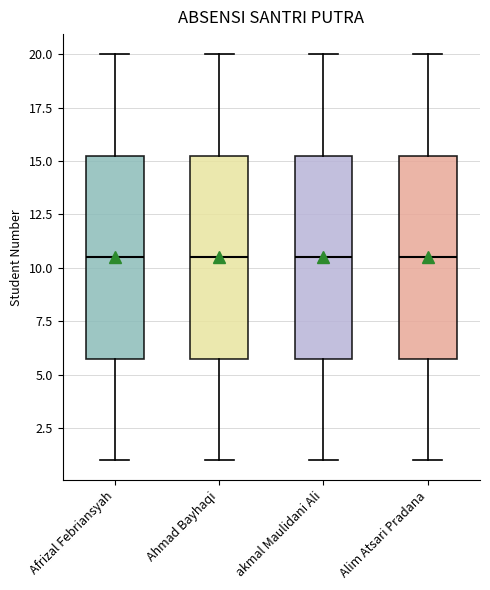

Reading left to right, read every box against the y-axis: the position of its median line, the range the box covers, and the ends of its whiskers. The values are not printed on the chart, so give them approximately, as read against the axis.

Afrizal Febriansyah: median 10.5, box 6.0 to 15.5, whiskers 1.0 to 20.0
Ahmad Bayhaqi: median 10.5, box 6.0 to 15.5, whiskers 1.0 to 20.0
akmal Maulidani Ali: median 10.5, box 6.0 to 15.5, whiskers 1.0 to 20.0
Alim Atsari Pradana: median 10.5, box 6.0 to 15.5, whiskers 1.0 to 20.0